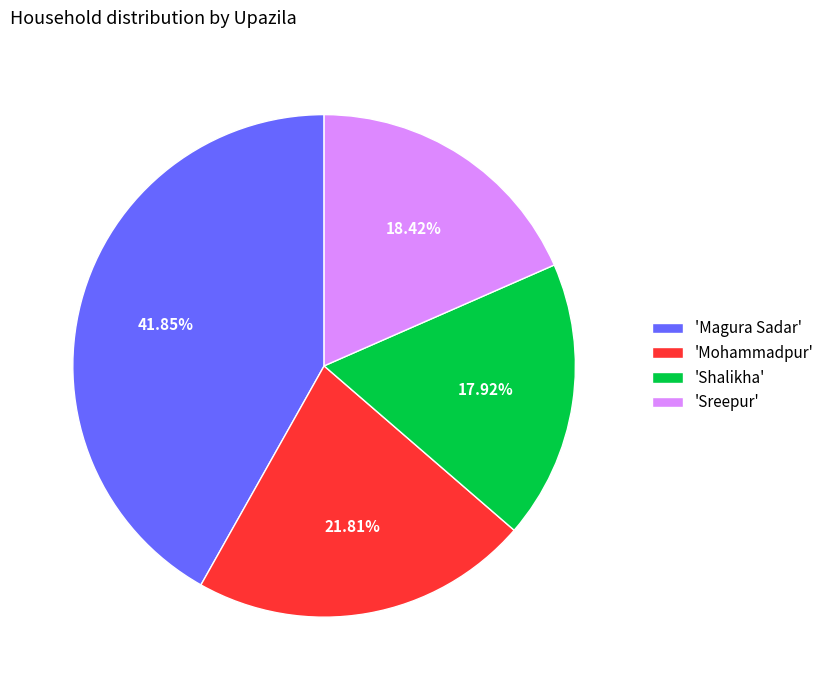

What is the smallest slice in the pie chart?

'Shalikha'